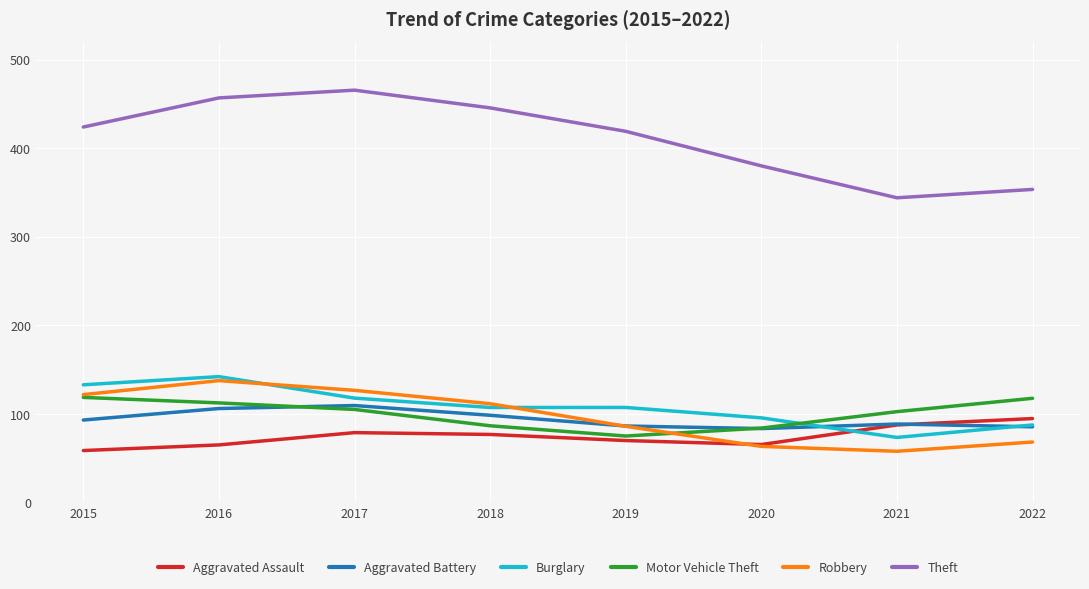

At which label does Burglary first exceed 107?

2015